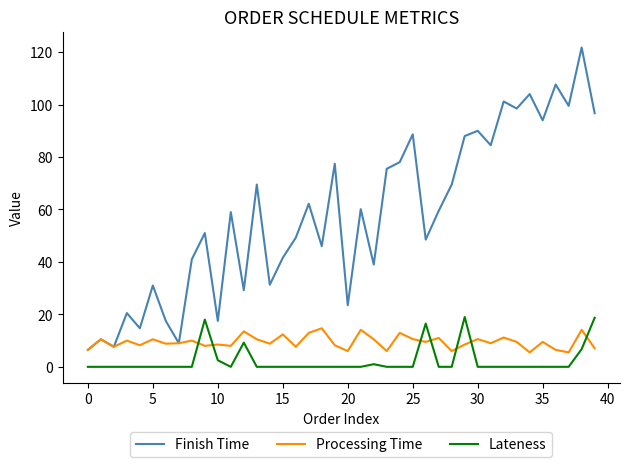

Which series has the widest spread of values?

Finish Time